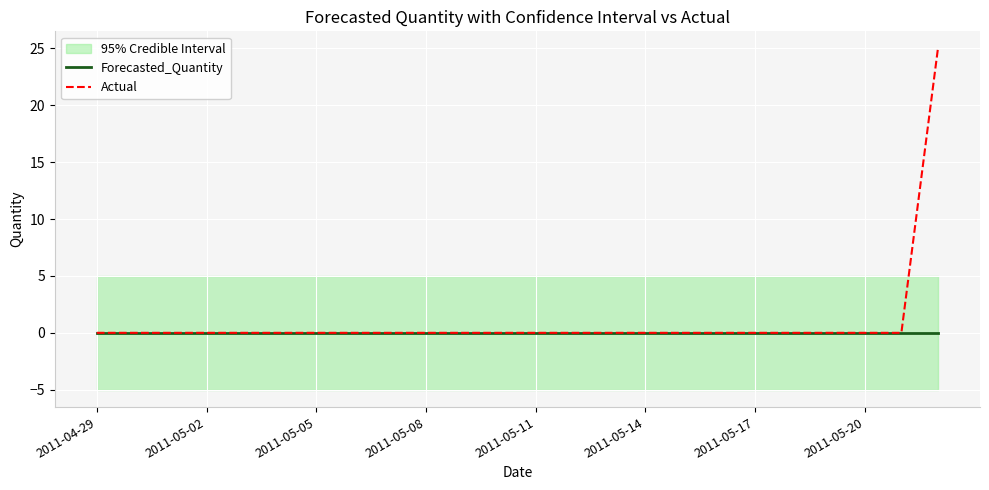

How many data points does each series have?

24